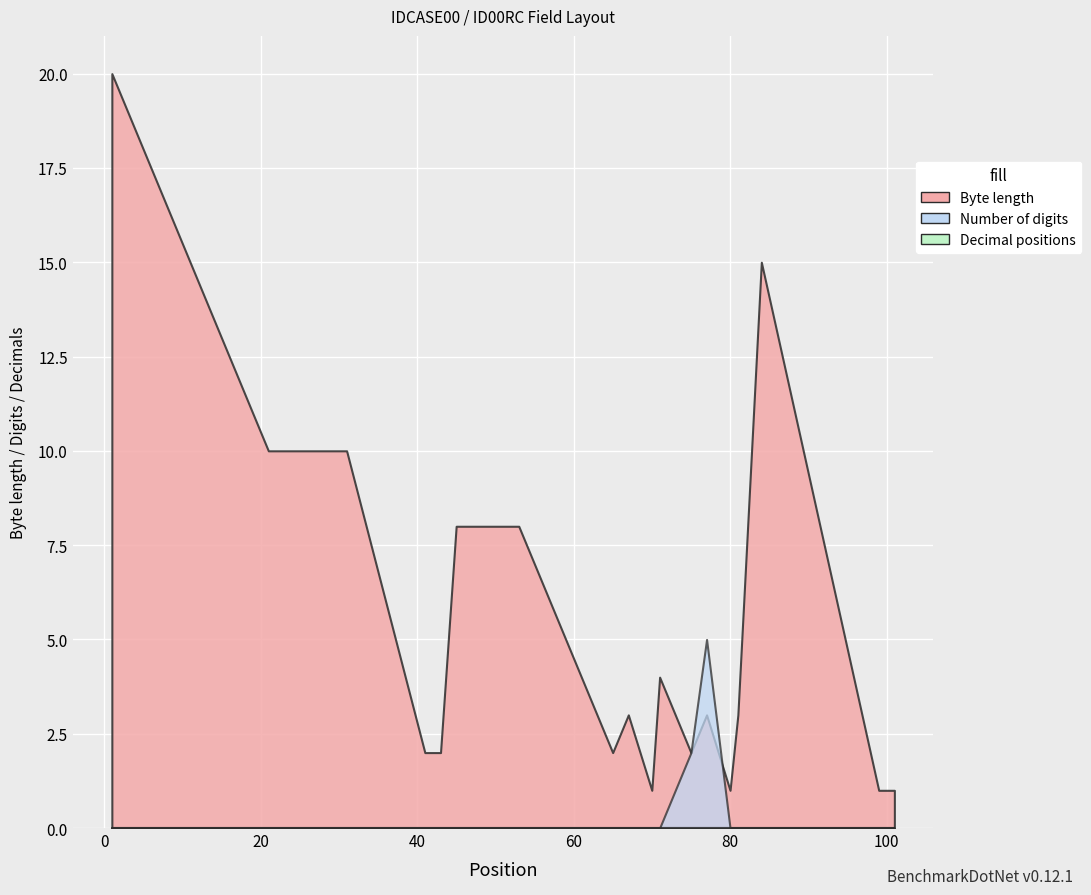

What is the difference between the Number of digits values at 99 and 77?

5